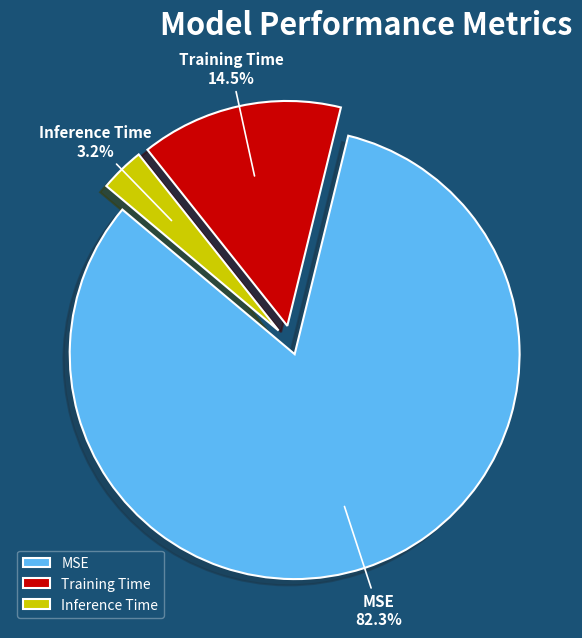

True or false: Training Time accounts for 23% of the total.

False